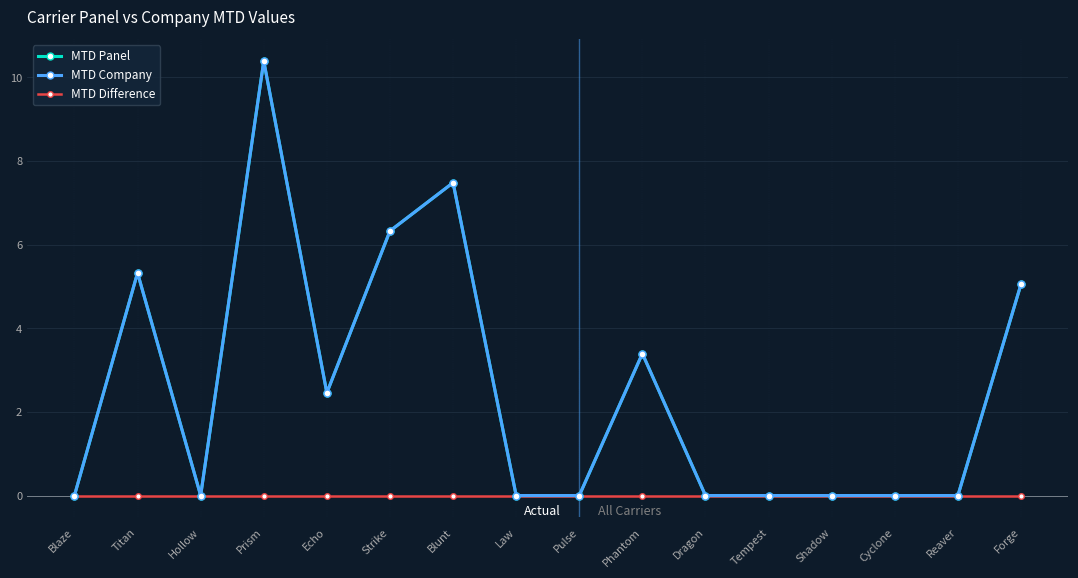

Between Blaze and Cyclone, which series saw the biggest shift?

MTD Panel